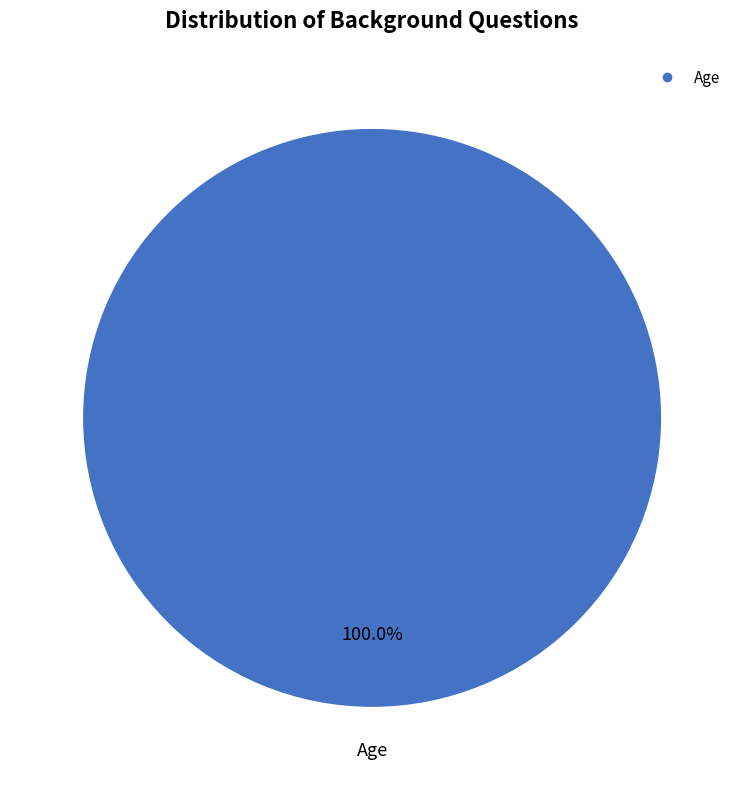

Count the number of slices in the pie.

1